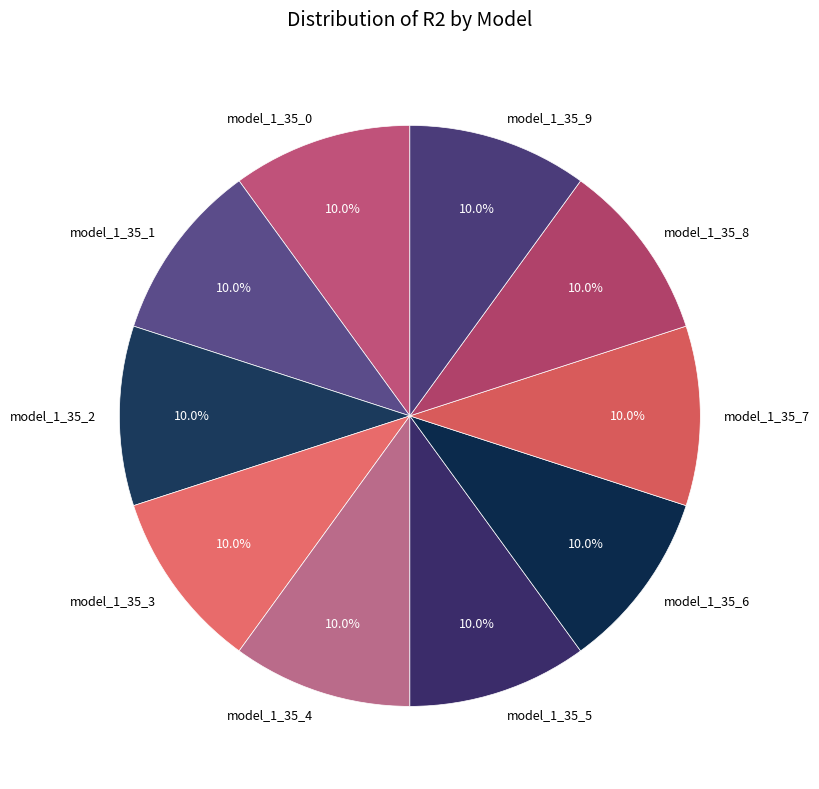

How many segments does this pie chart have?

10